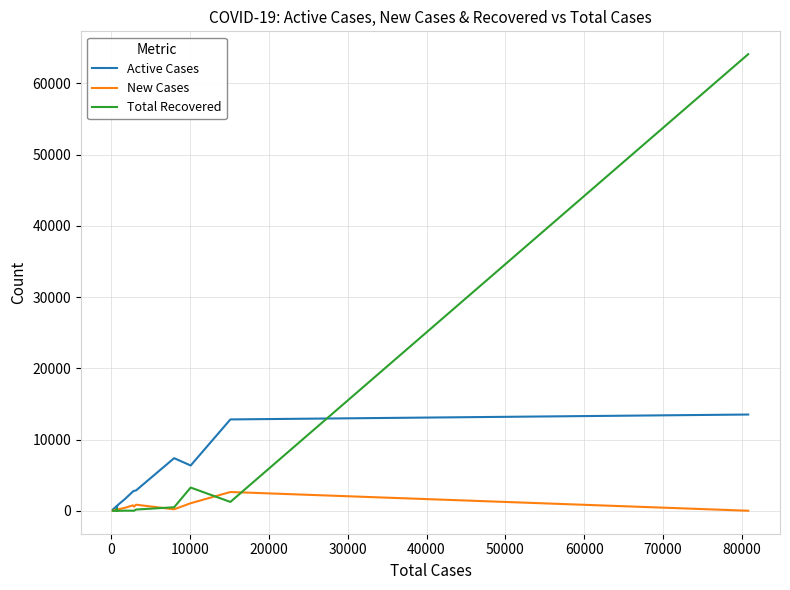

List the series in order of their peak value, highest first.

Total Recovered, Active Cases, New Cases